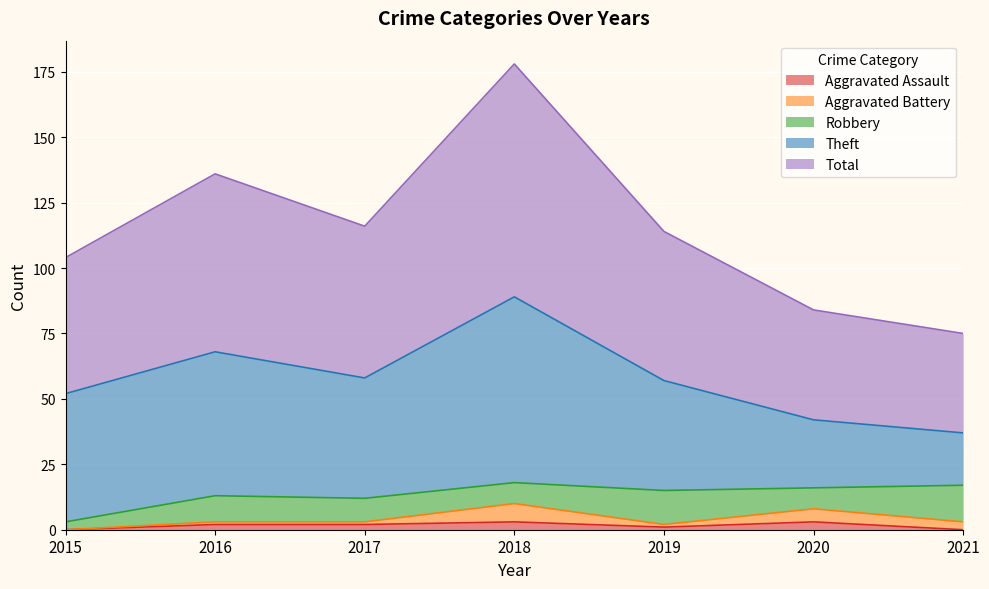

How many values in the Theft series are below 46?

3